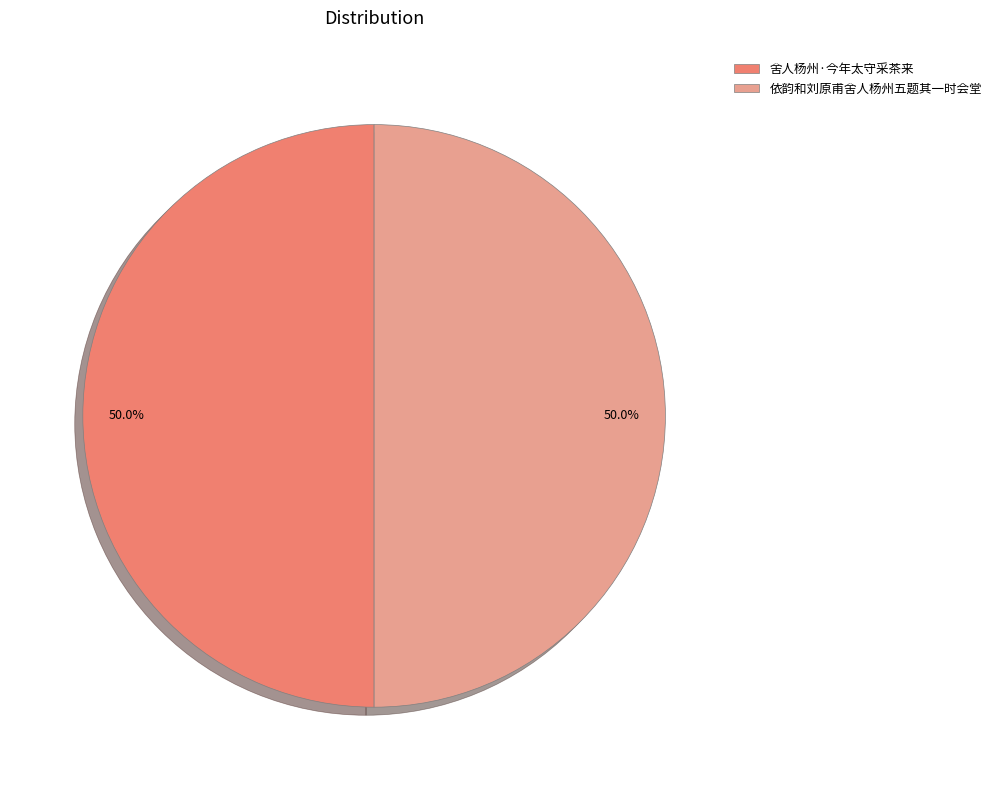

What percentage is NOT represented by 舍人杨州·今年太守采茶来?

50.0%